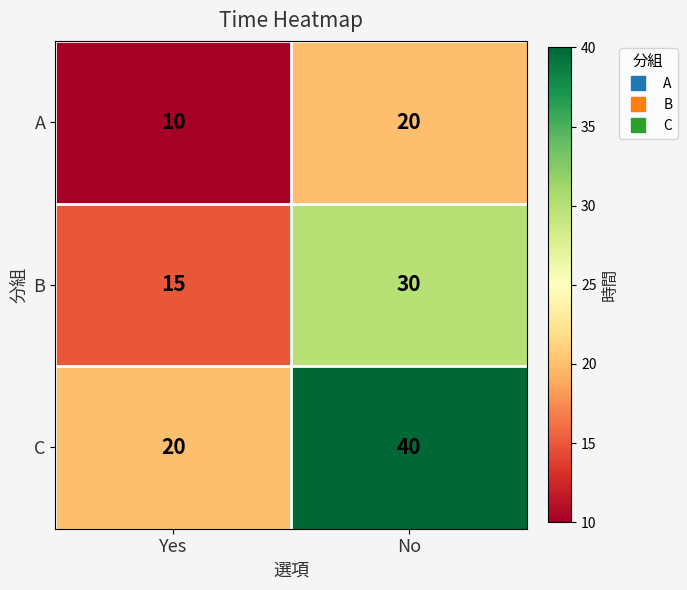

Read the C value at Yes, to the nearest 5.

20